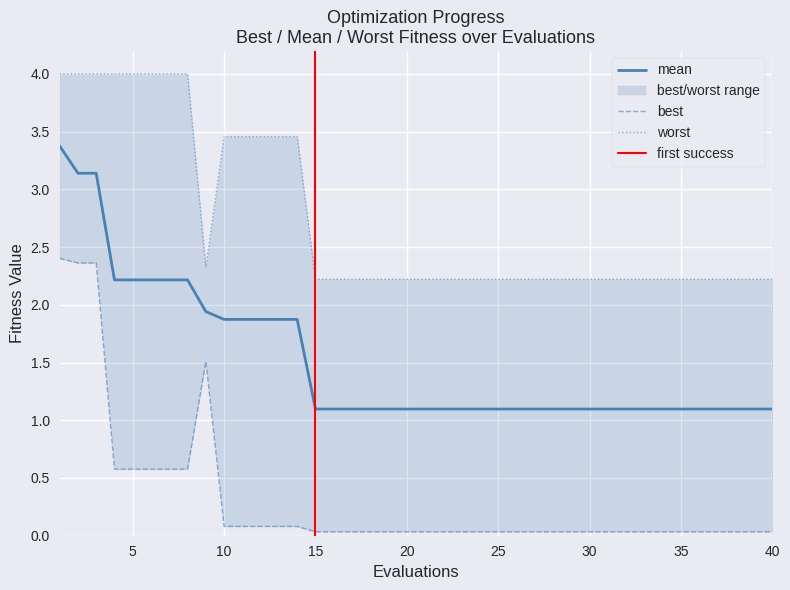

How many worst values are between 2 and 3?

27